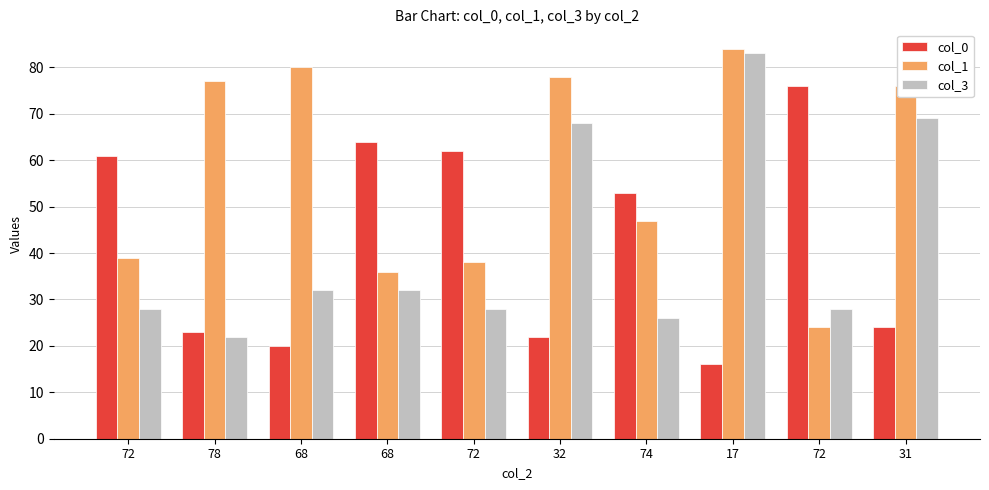

Count the number of data series in this chart.

3